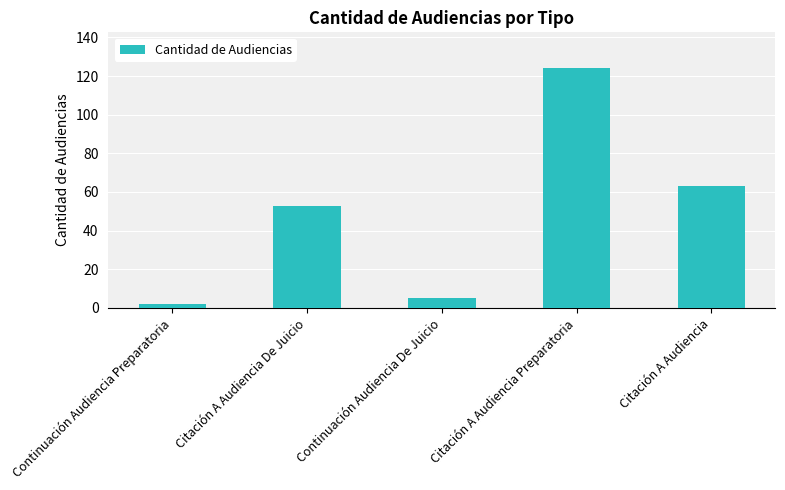

What is the ratio of the value at Continuación Audiencia Preparatoria to the value at Continuación Audiencia De Juicio?

0.4